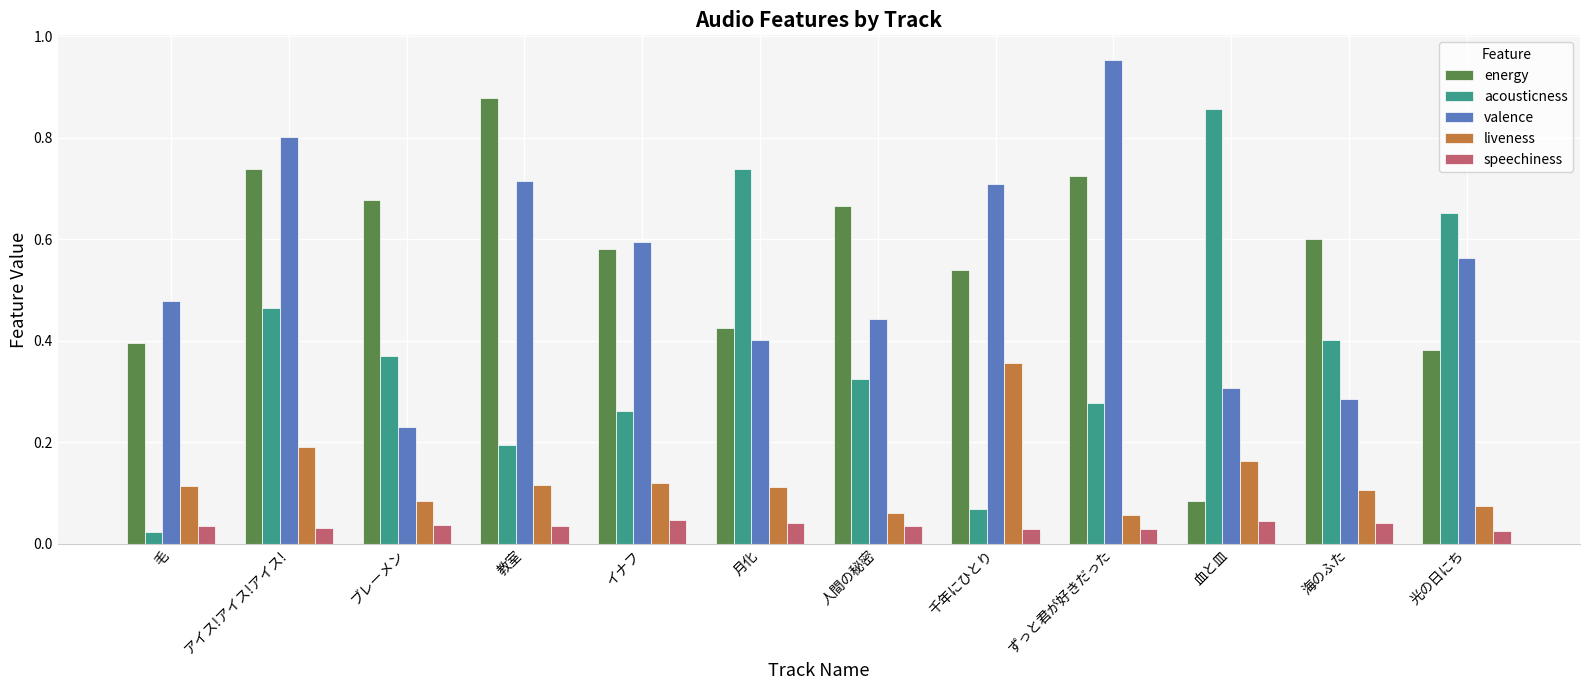

What is the total value across all series at 教室?

1.9